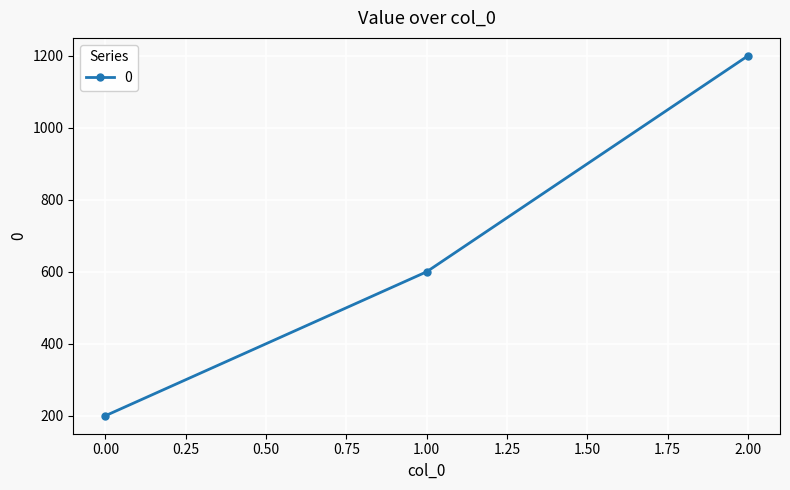

What is the ratio of the value at 2.00 to the value at 1.00?

2.0